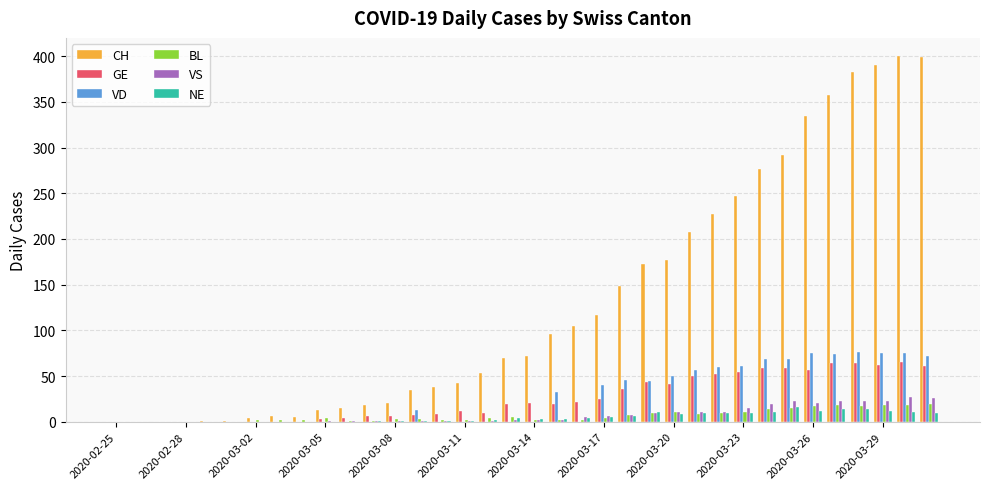

What is the highest value of the VD series?

76